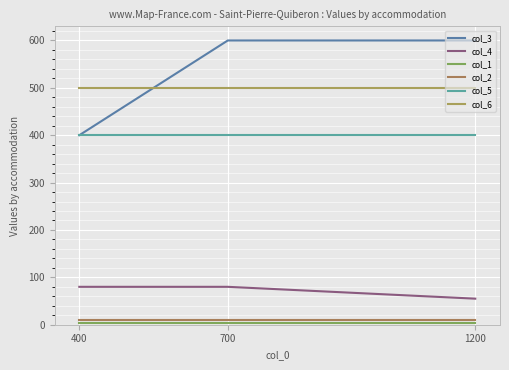

The col_3 series shows 349 at 700. True or false?

False